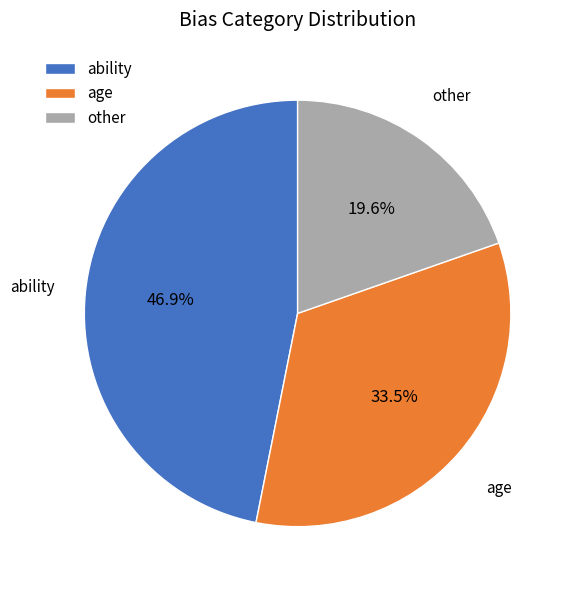

What is the ratio of the value at other to the value at age?

0.6